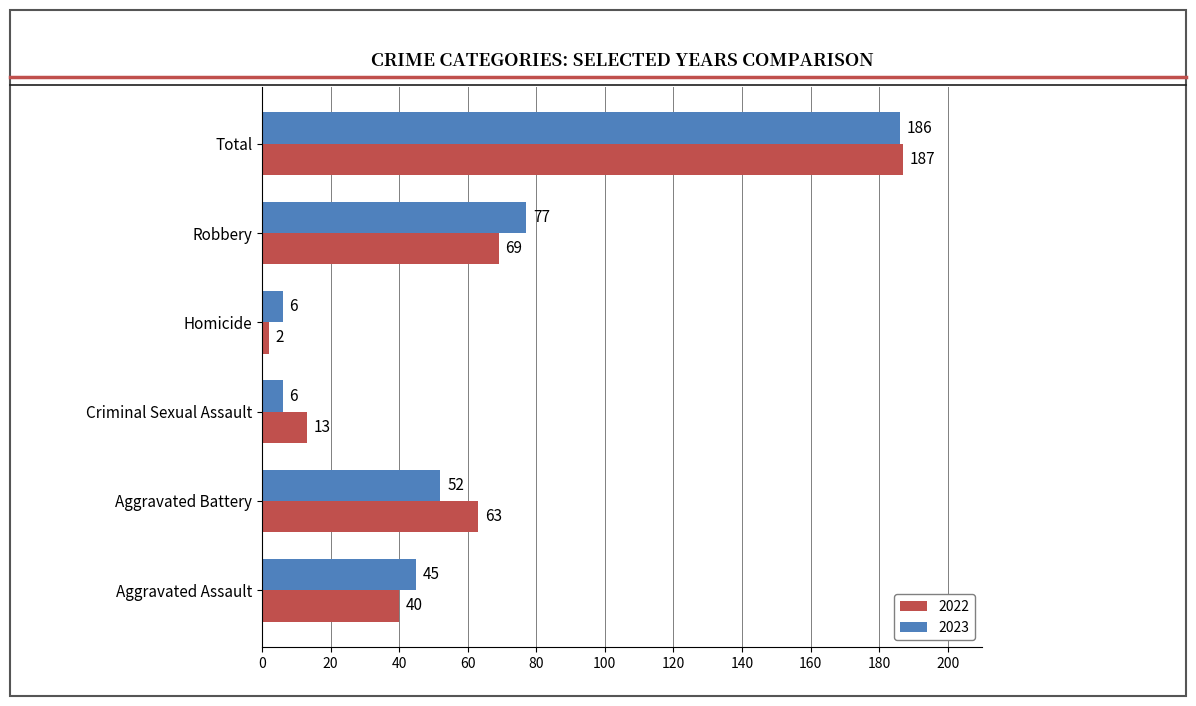

At which label is 2023 closest to 96?

Robbery